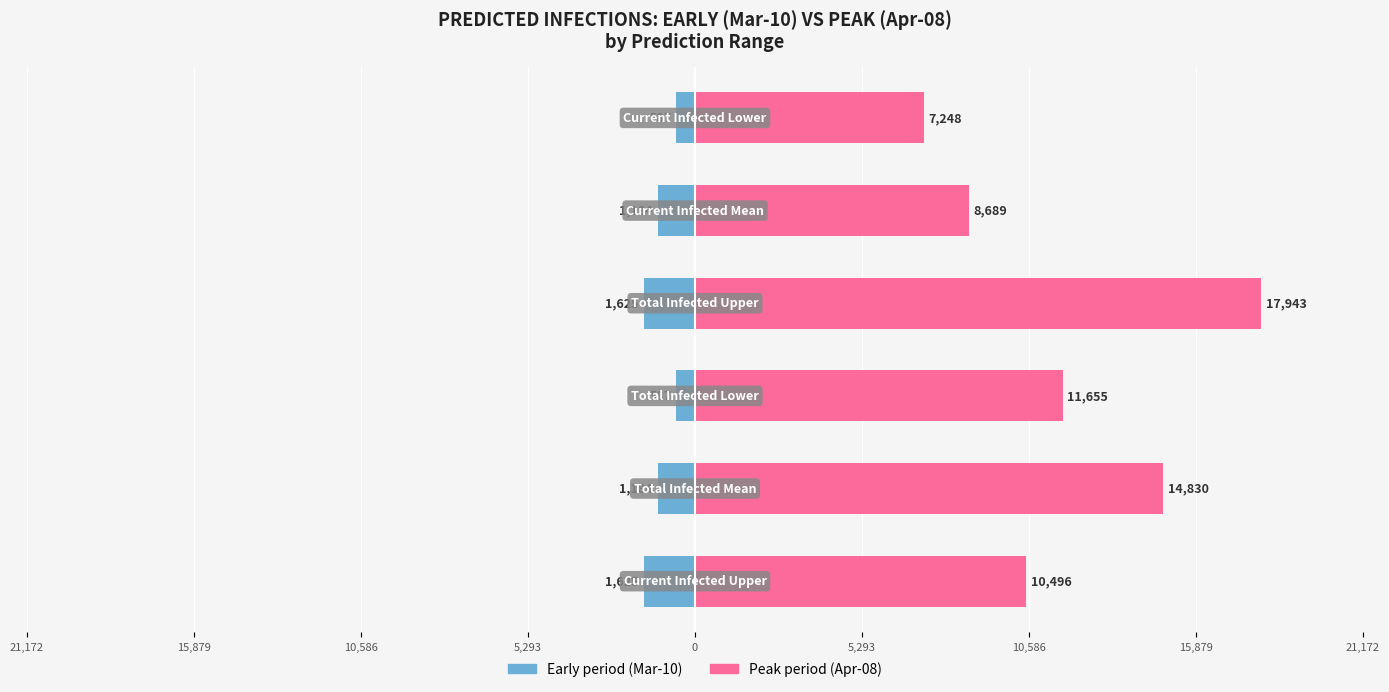

The predicted_deaths_lower (peak) series shows 12635 at 5,293. True or false?

False